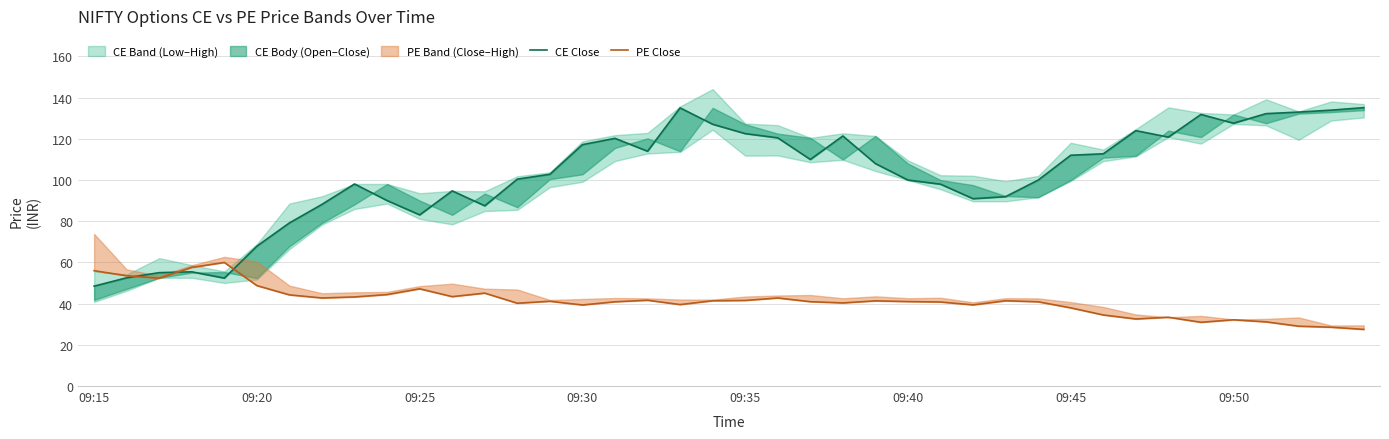

Which series has the largest range (max minus min)?

CE Close